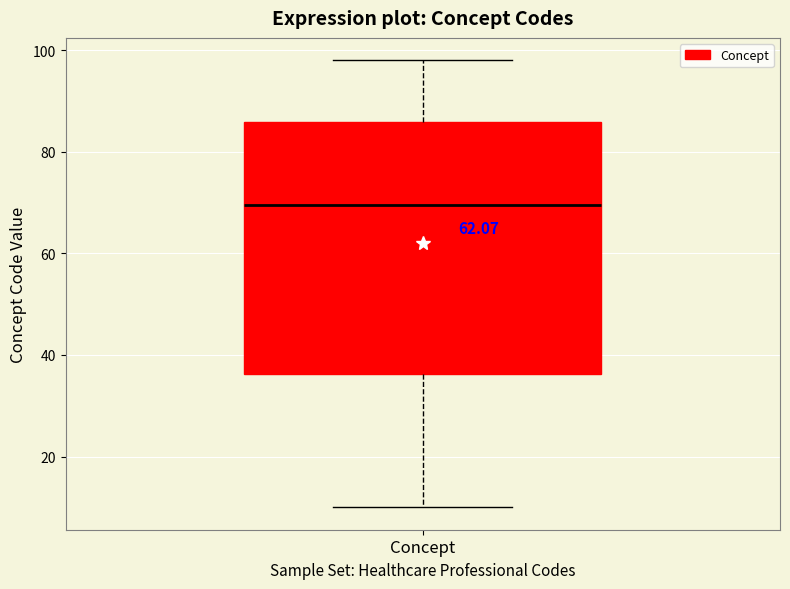

Read this box plot against the y-axis: the position of the median line, the range covered by the box, and the ends of both whiskers. The values are not printed on the chart, so give them approximately, as read against the axis.

median 70, box 36 to 86, whiskers 10 to 98